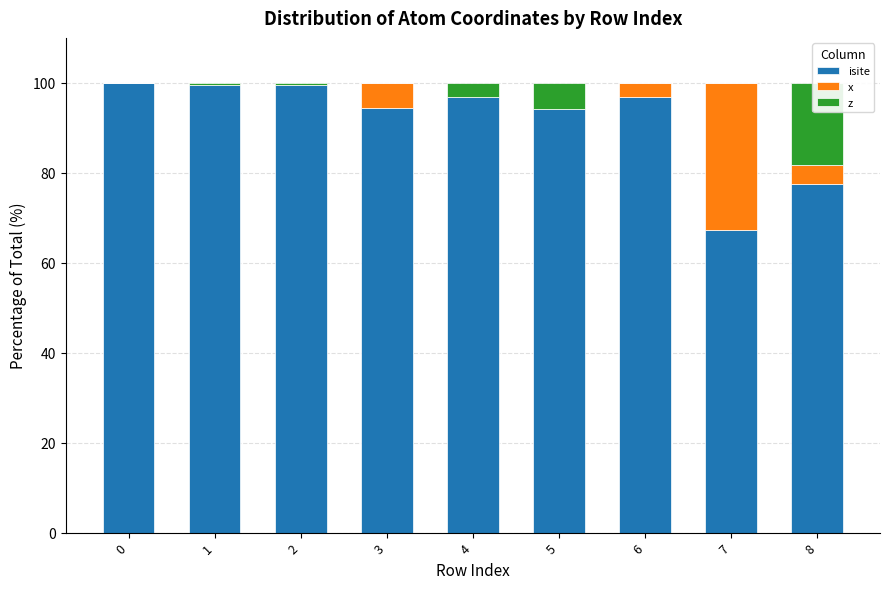

Which has a higher value, 2 or 6?

2